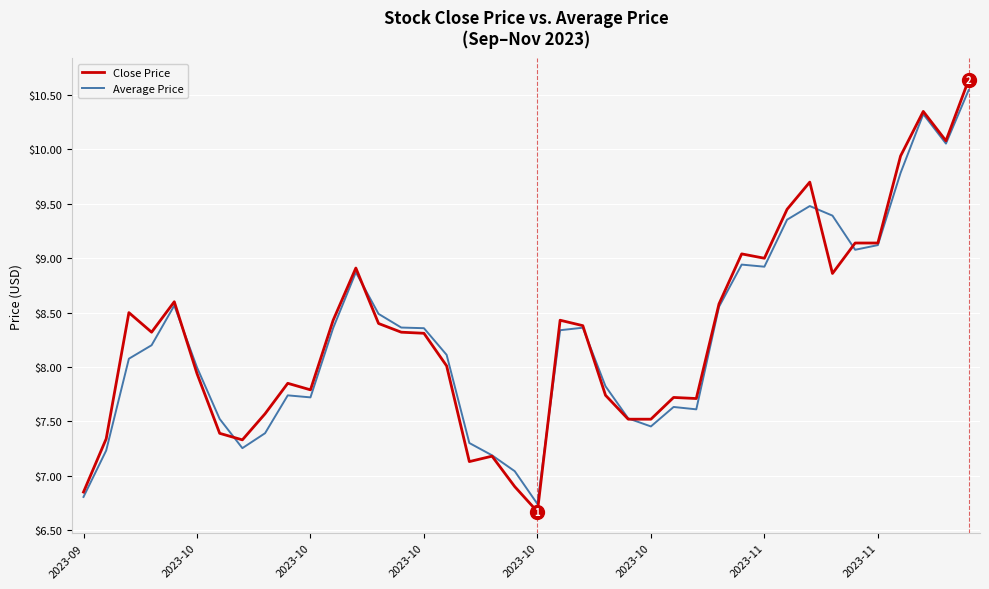

How many lines are shown in the chart?

2